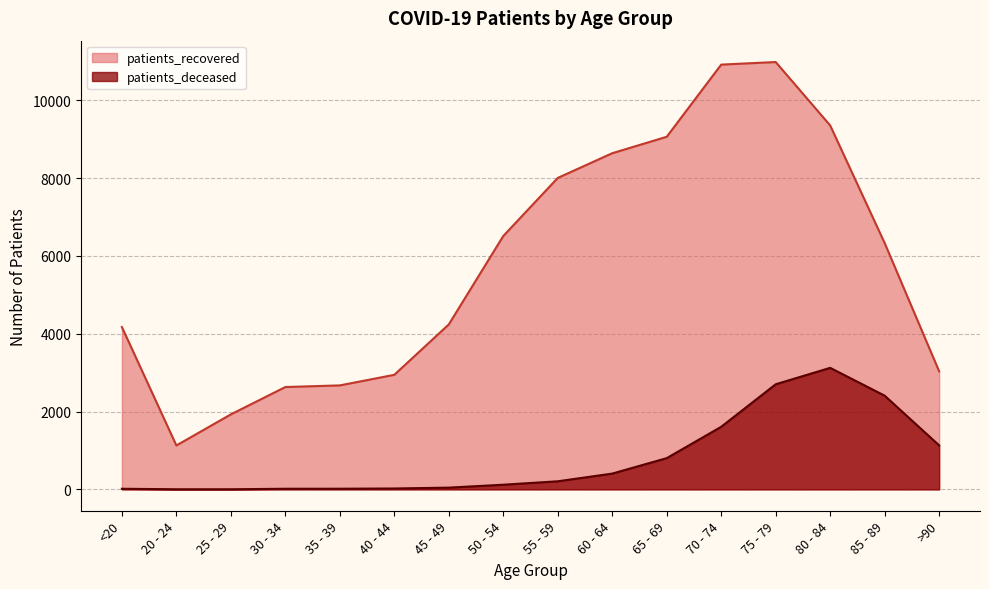

True or false: patients_recovered and patients_deceased cross at least once.

False